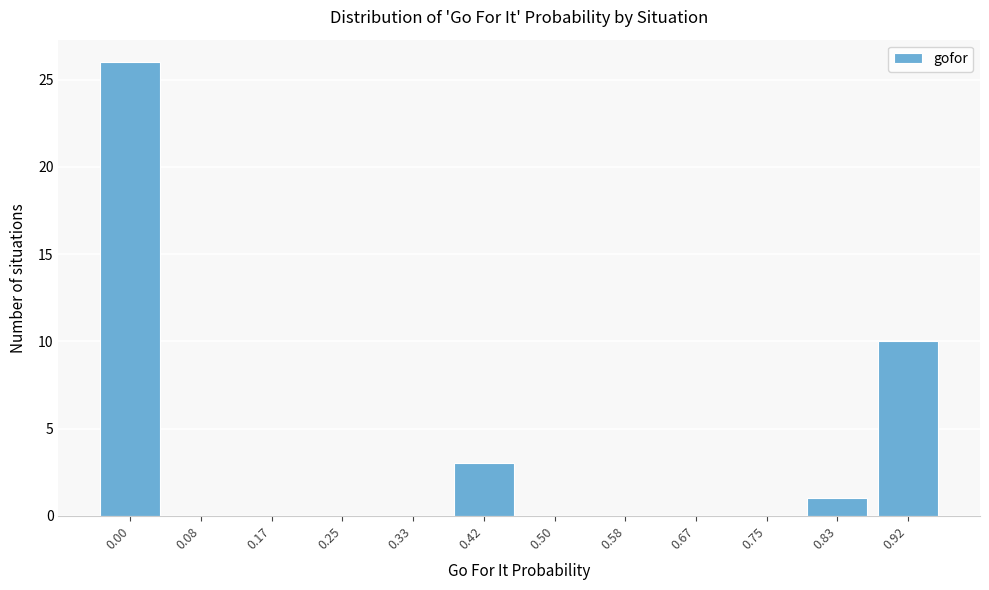

Reading left to right, transcribe all the data shown in this chart.

0.00=26	0.08=0	0.17=0	0.25=0	0.33=0	0.42=3	0.50=0	0.58=0	0.67=0	0.75=0	0.83=1	0.92=10